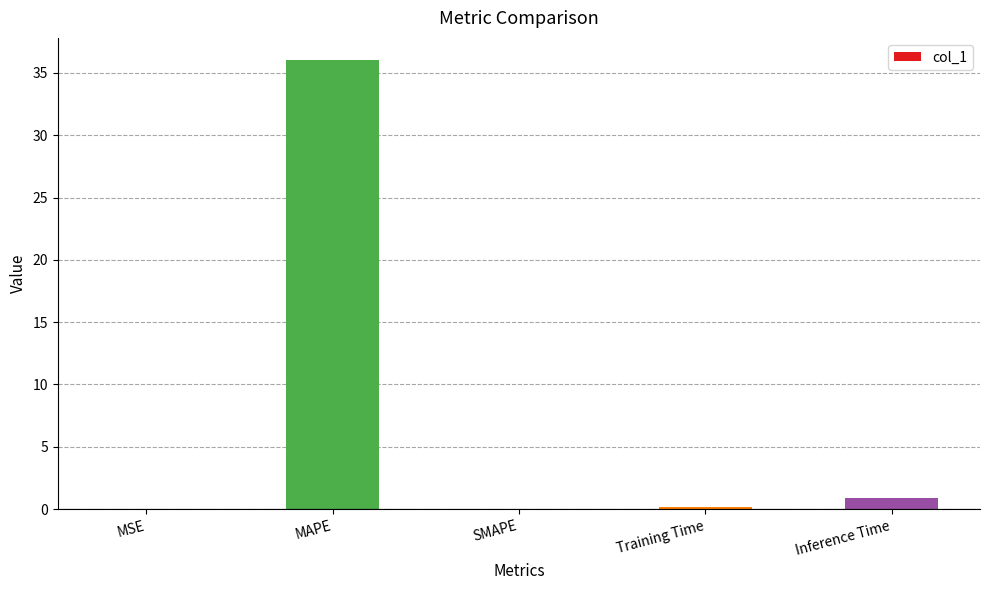

What is the approximate value at Inference Time?

0.9